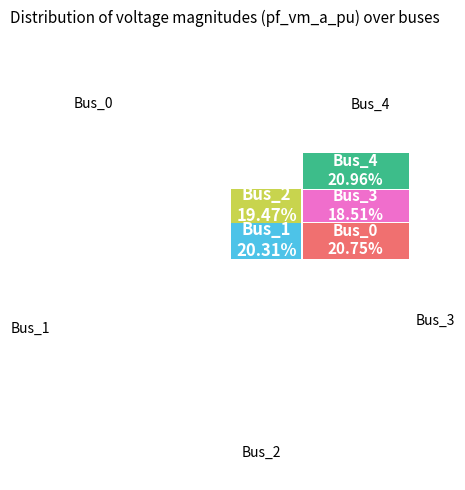

How many segments does this pie chart have?

5